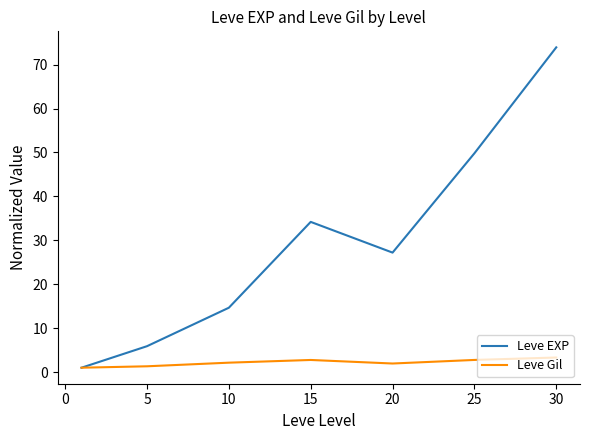

Does the chart have visible grid lines?

No